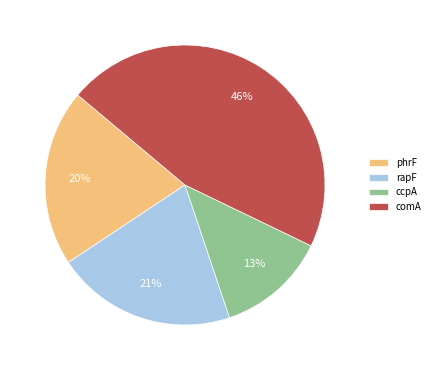

To the nearest percent, what is the average slice percentage?

25%